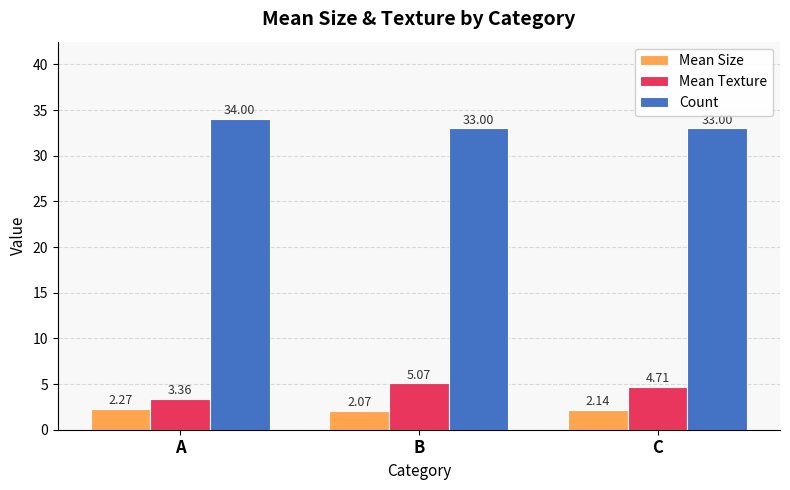

The Count series shows 55.8 at A. True or false?

False